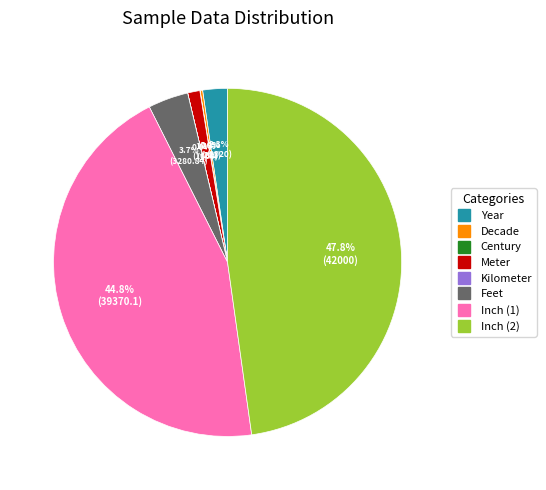

Which has a higher value, Year or Inch (2)?

Inch (2)